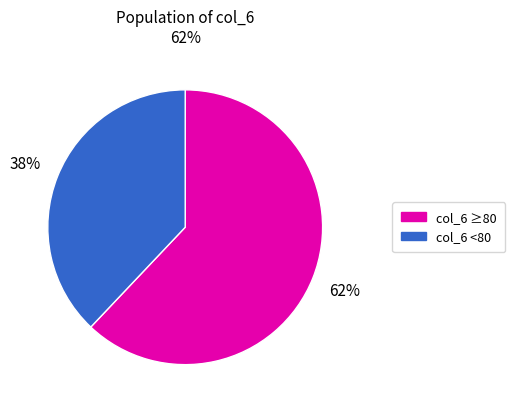

Is there any slice that represents more than half of the pie?

Yes